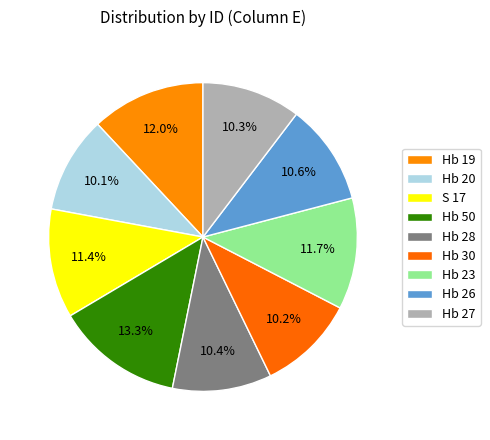

Approximately how many times larger is the value at Hb 26 compared to Hb 23?

0.9